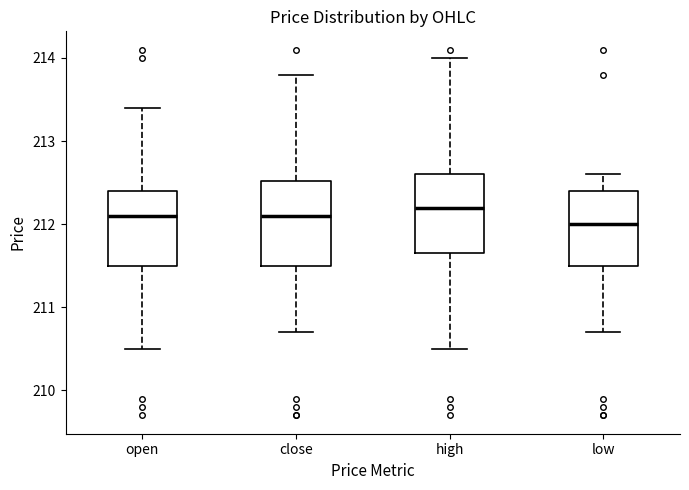

Reading left to right, read every box against the y-axis: the position of its median line, the range the box covers, and the ends of its whiskers. The values are not printed on the chart, so give them approximately, as read against the axis.

open: median 212.1, box 211.5 to 212.4, whiskers 210.5 to 213.4
close: median 212.1, box 211.5 to 212.5, whiskers 210.7 to 213.8
high: median 212.2, box 211.7 to 212.6, whiskers 210.5 to 214.0
low: median 212.0, box 211.5 to 212.4, whiskers 210.7 to 212.6